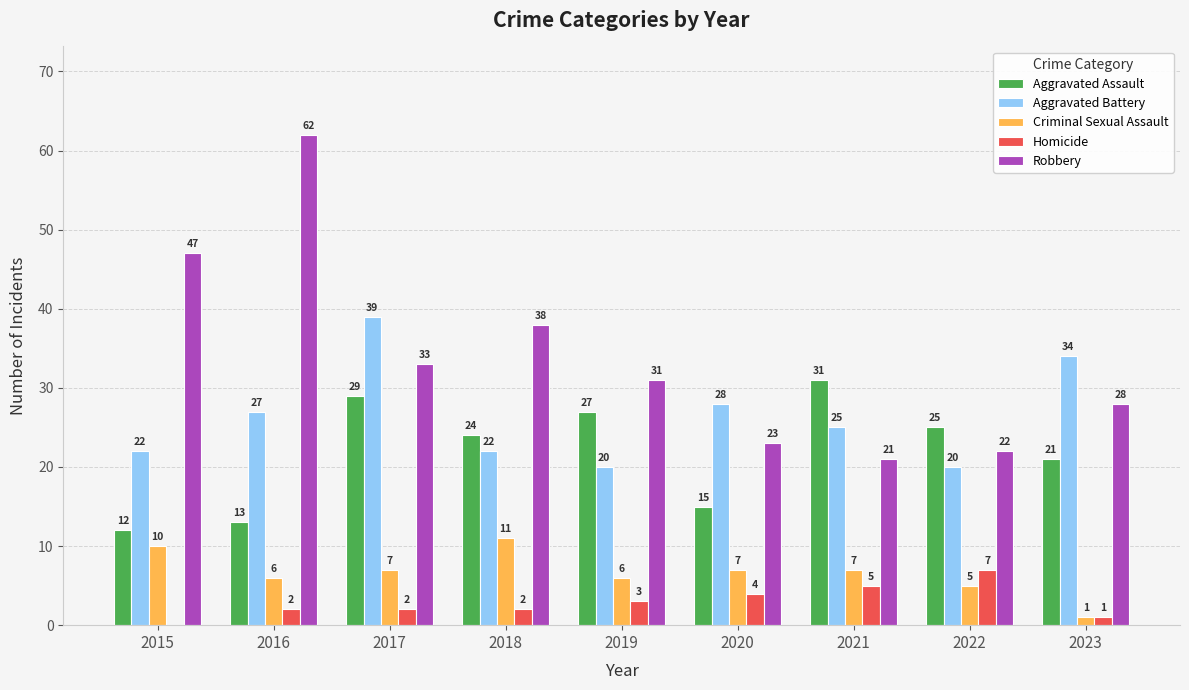

What is the total value across all series at 2018?

97